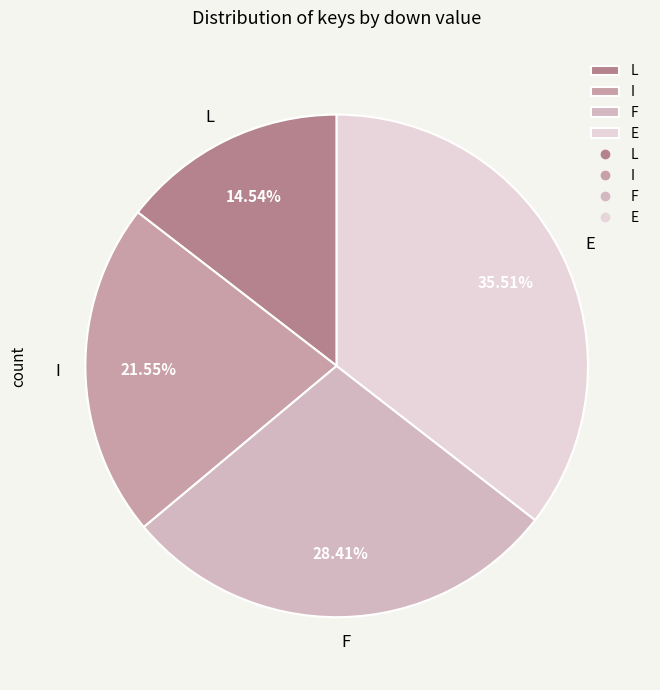

To the nearest percent, what is the difference between the I and E slice percentages?

14%